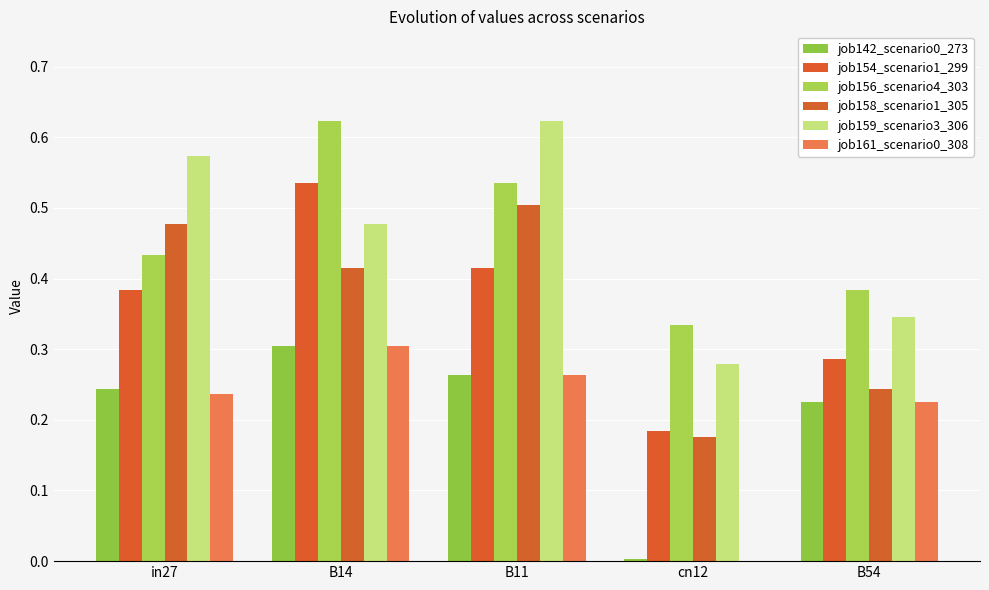

What is the average value of the job159_scenario3_306 series?

0.5